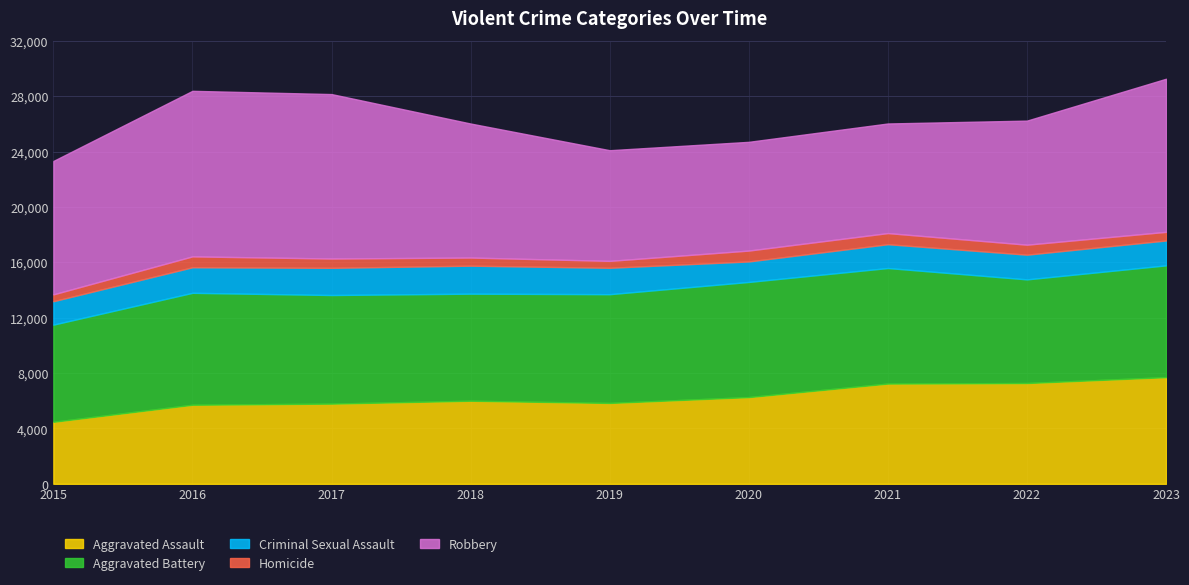

Which series has the largest total across all categories?

Robbery